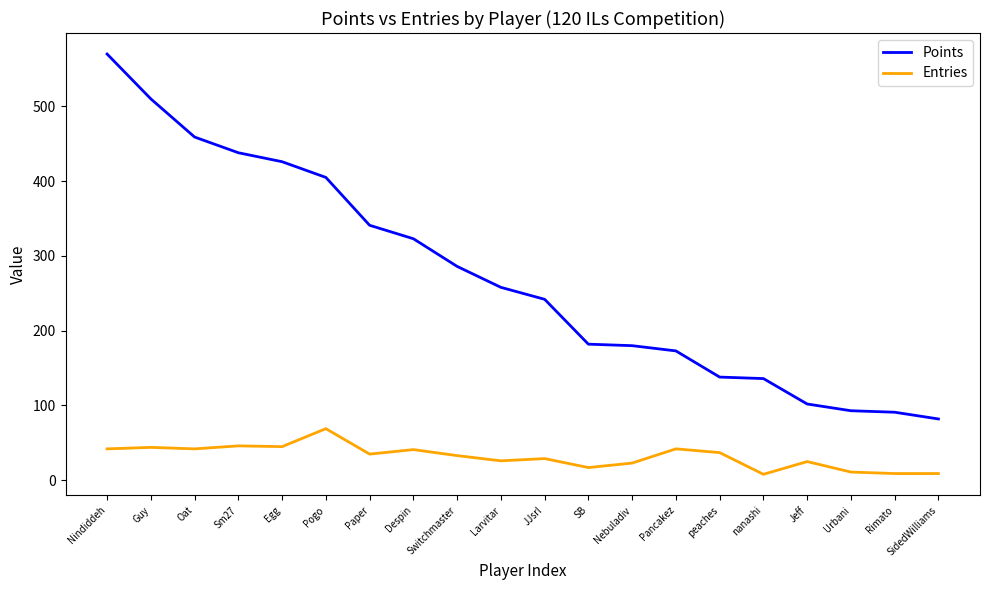

True or false: Entries and Points cross at least once.

False